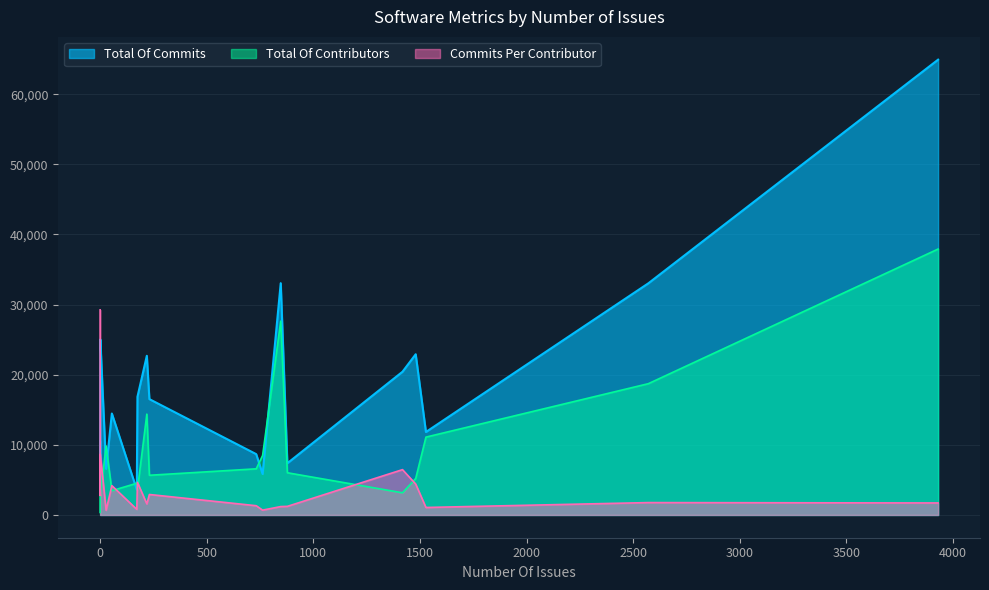

Is it true that Total Of Contributors equals 390.0 at Dbeaver?

False